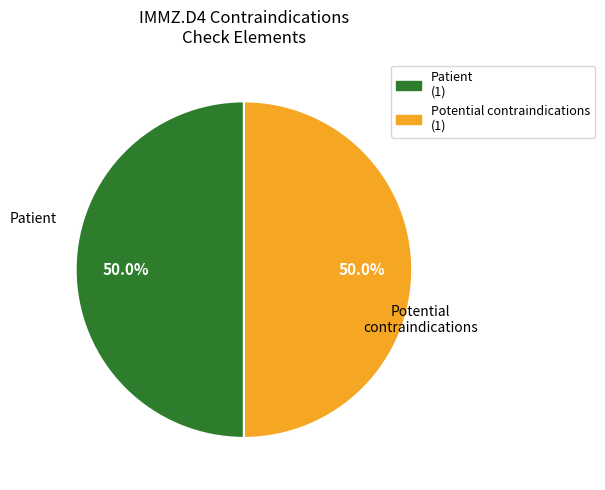

To the nearest percent, what is the difference between the largest and smallest slice percentages?

0%